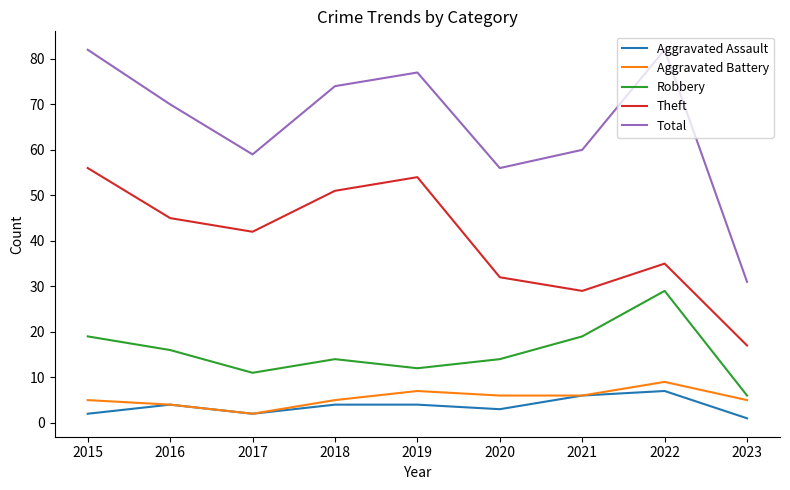

True or false: Total and Aggravated Assault cross at least once.

False